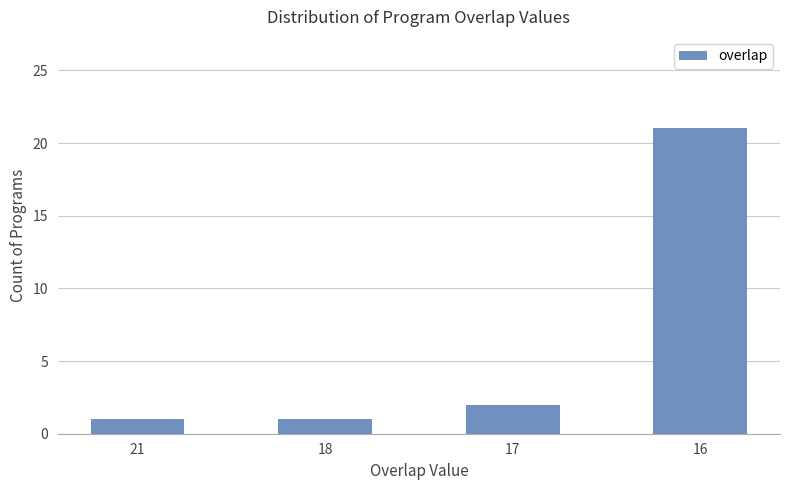

The value at 21 is 1. True or false?

True